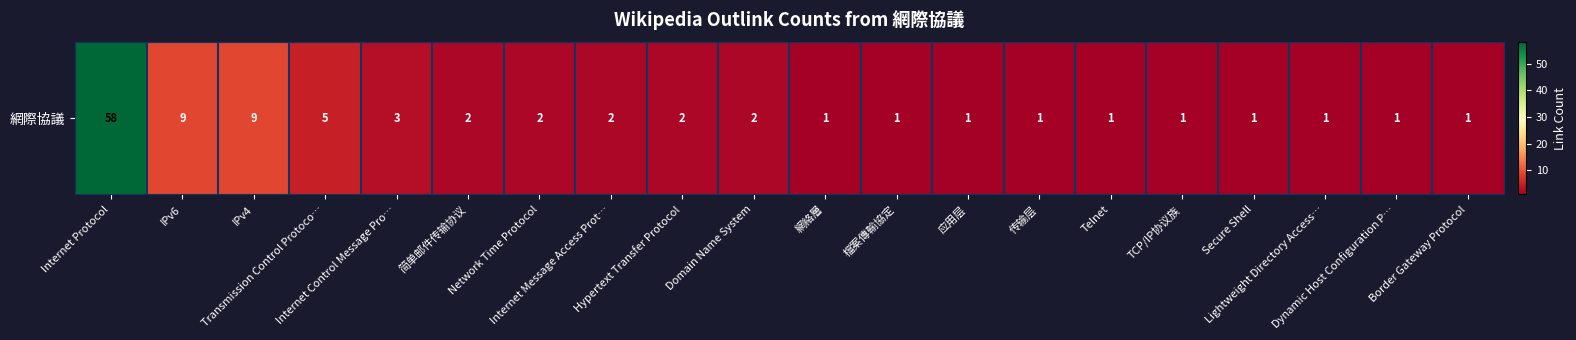

Reading right to left, transcribe all the data shown in this chart.

Border Gateway Protocol=1	Dynamic Host Configuration P…=1	Lightweight Directory Access…=1	Secure Shell=1	TCP/IP协议族=1	Telnet=1	传输层=1	应用层=1	檔案傳輸協定=1	網絡層=1	Domain Name System=2	Hypertext Transfer Protocol=2	Internet Message Access Prot…=2	Network Time Protocol=2	简单邮件传输协议=2	Internet Control Message Pro…=3	Transmission Control Protoco…=5	IPv4=9	IPv6=9	Internet Protocol=58